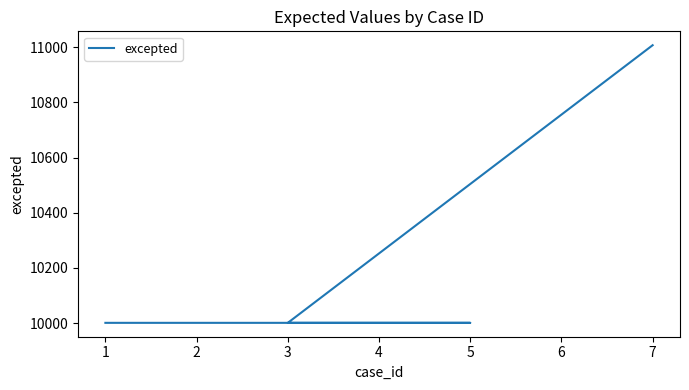

The chart shows a value of 3546 at 1. True or false?

False